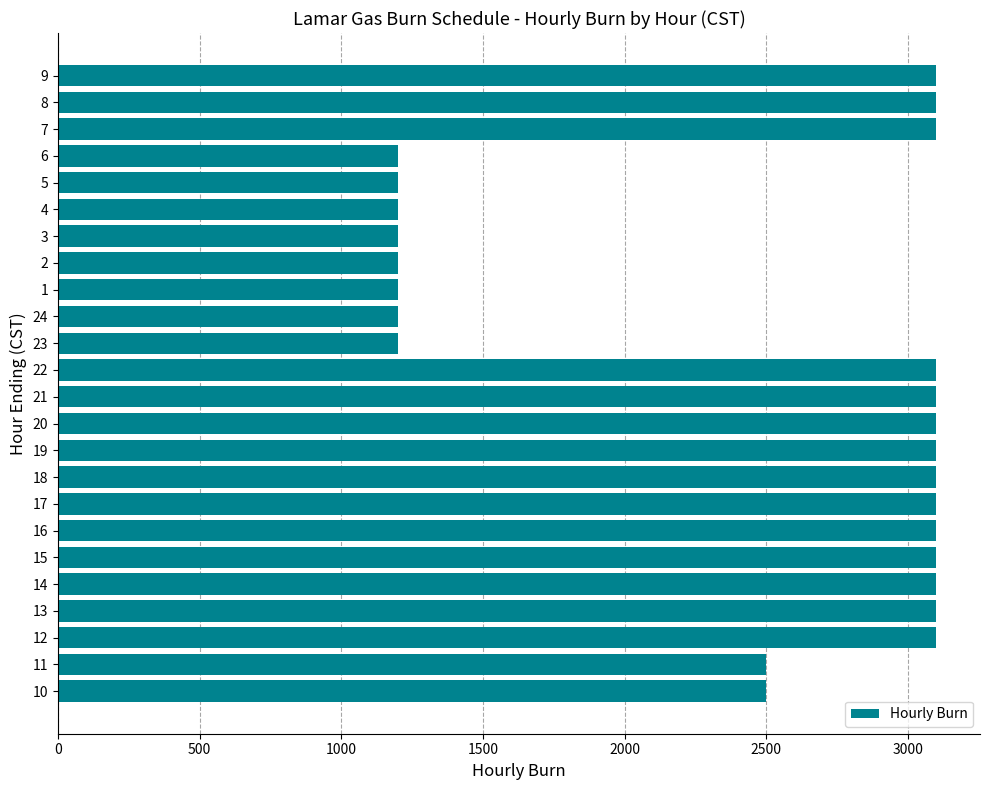

Are the bars grouped side by side (vs. stacked)?

No